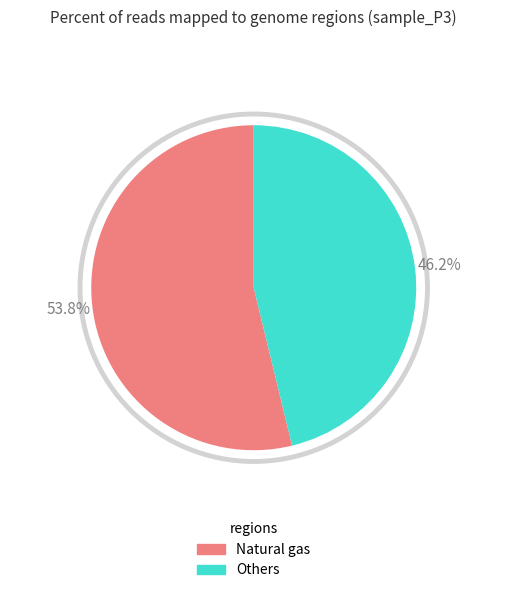

Which slice represents more than half of the pie?

Natural gas